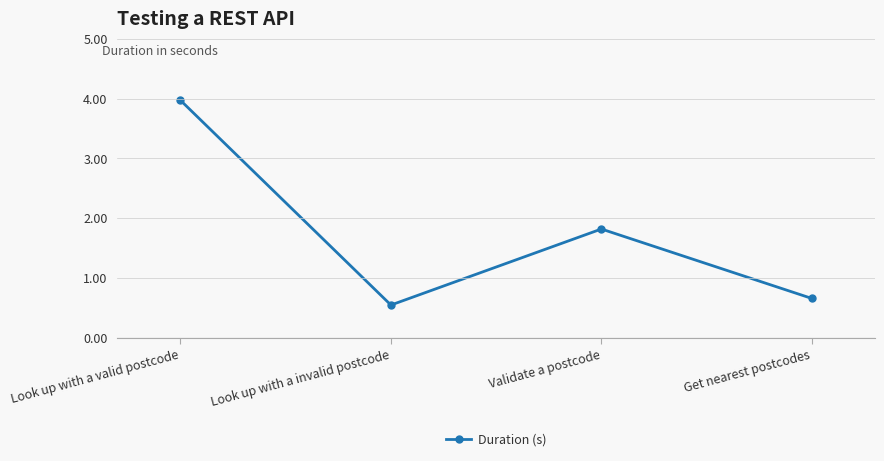

How many interior local peaks (higher than both neighbors) does the data have?

1